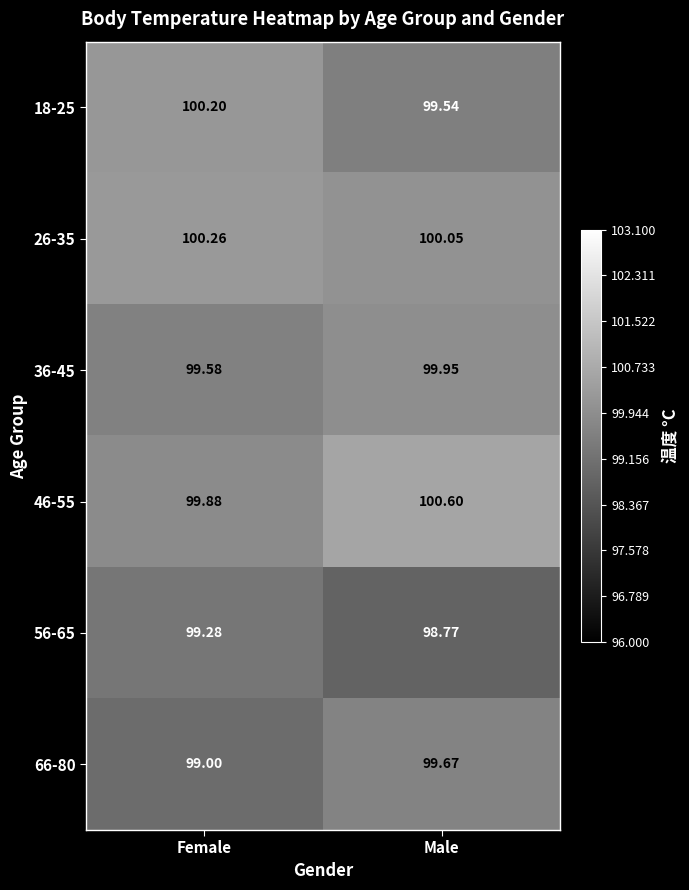

What is the total value across all series at Male?

598.6